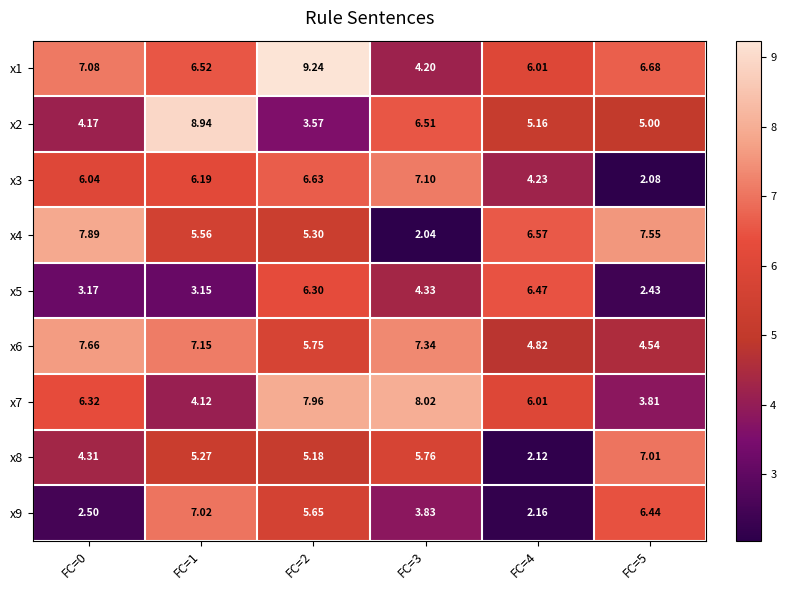

Is the value of x6 at FC=5 greater than the value of x7 at FC=4?

No